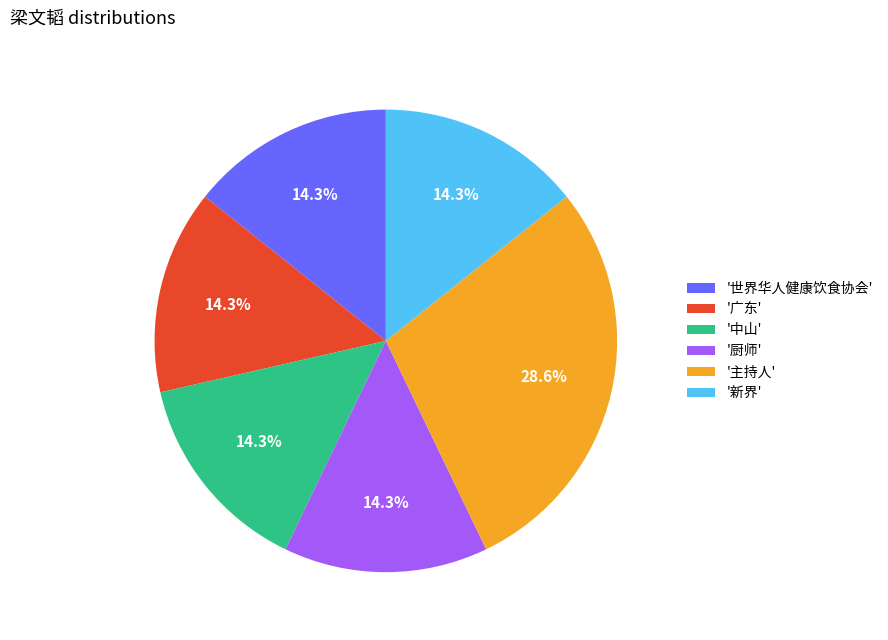

How many slices are in this pie chart?

6